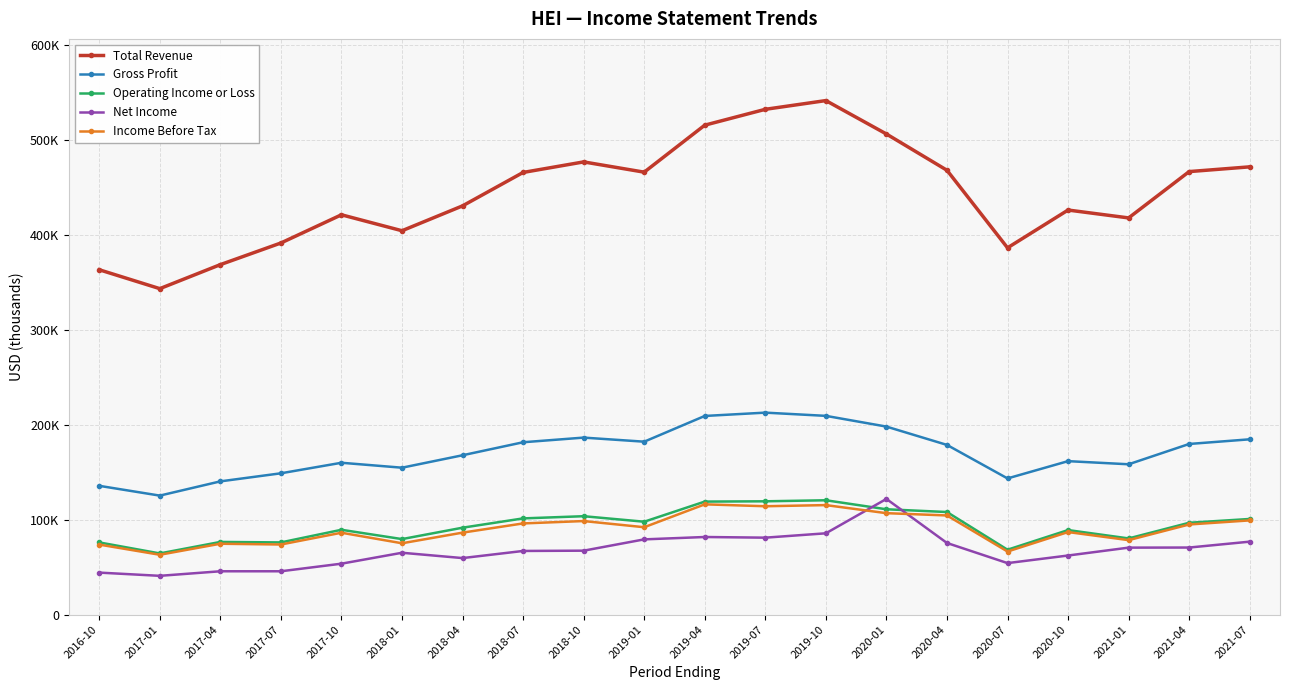

True or false: Total Revenue has a value of 532300 at 2019-07.

True